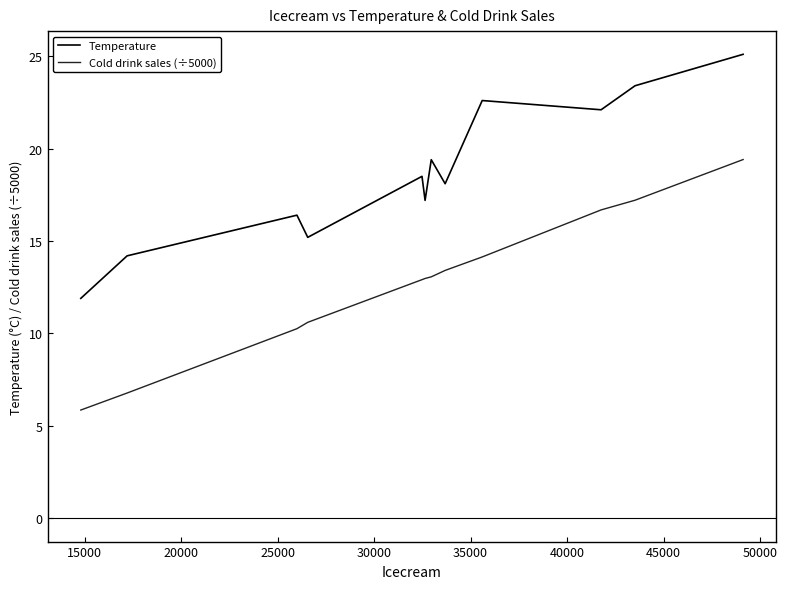

Which series has the largest total across all categories?

Temperature